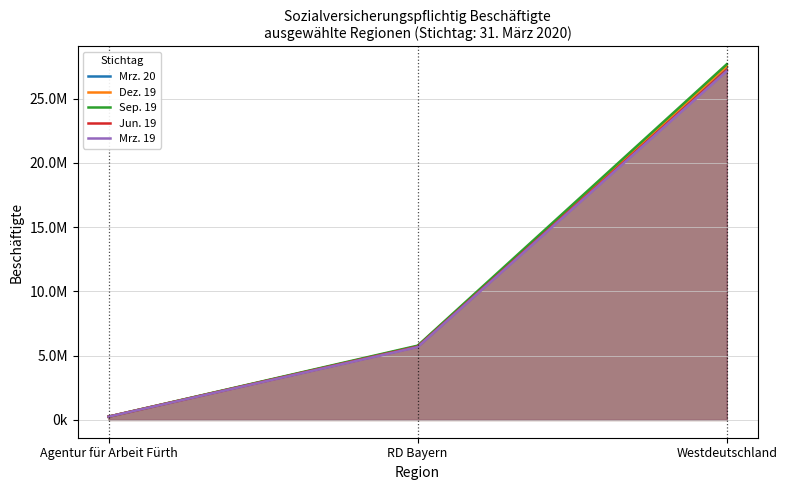

Reading right to left, extract all data points from this chart.

Mrz. 20: 27441554	5724657	254920
Dez. 19: 27509686	5730037	254788
Sep. 19: 27669269	5778969	255750
Jun. 19: 27223430	5702850	253682
Mrz. 19: 27137976	5667903	253104